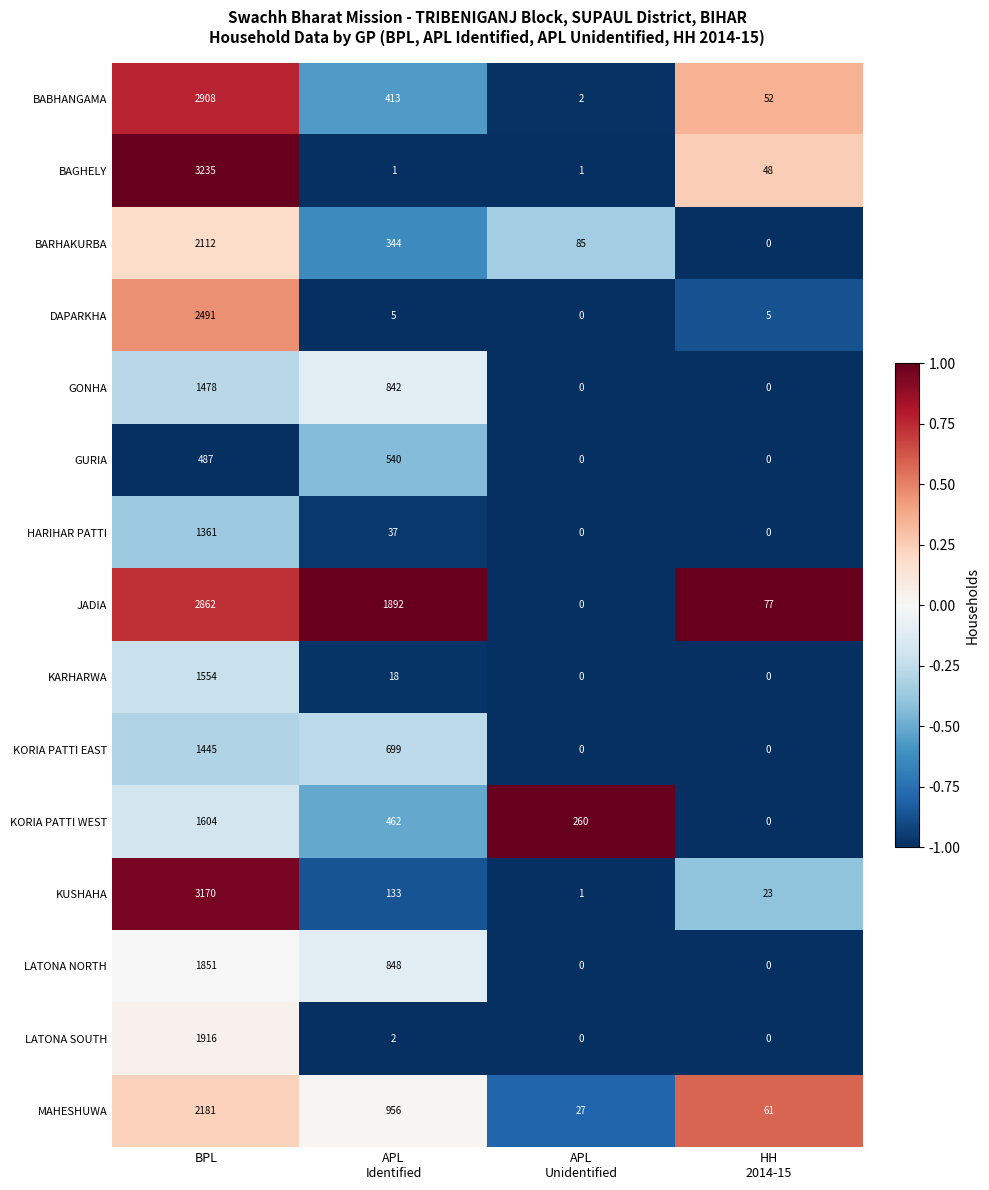

Is it true that LATONA NORTH equals 3316 at BPL?

False